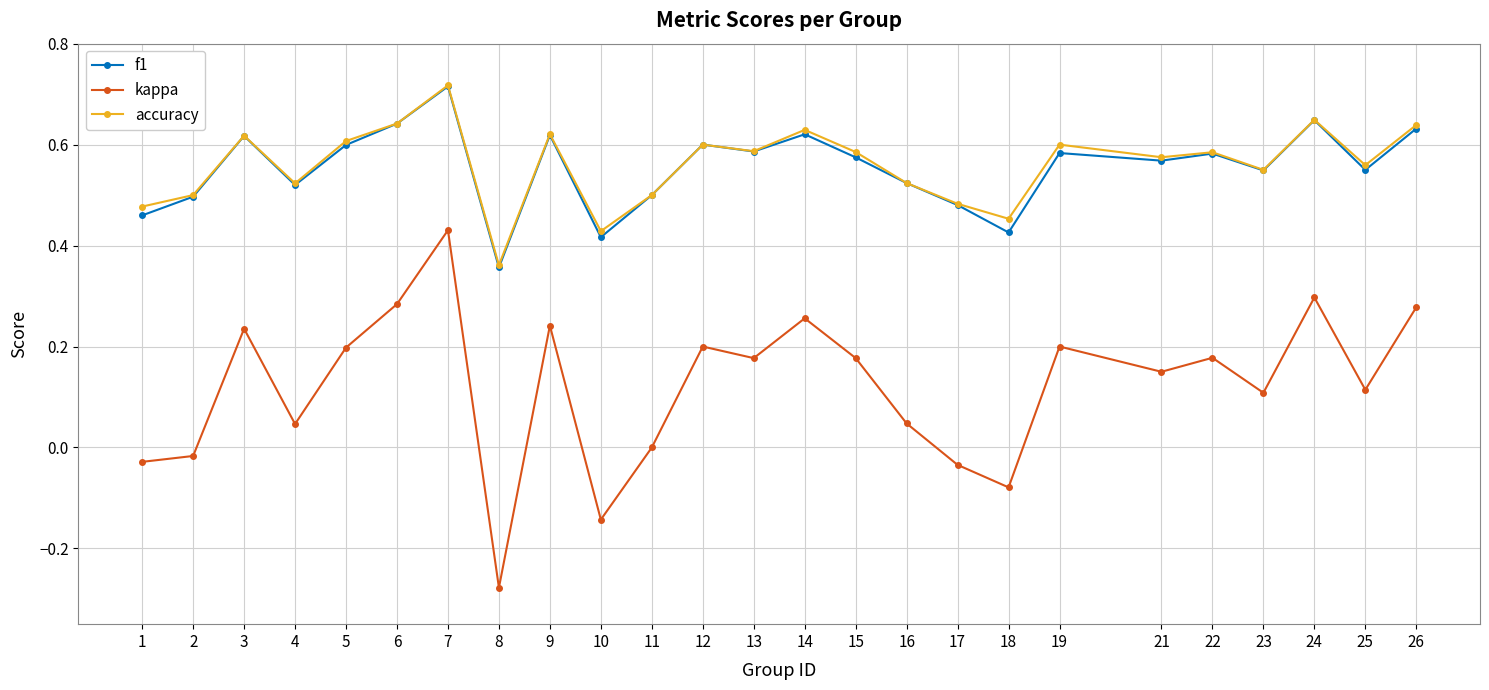

Where is the first local minimum for f1?

4